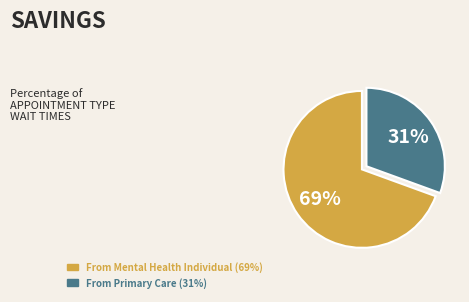

Count the number of slices in the pie.

2